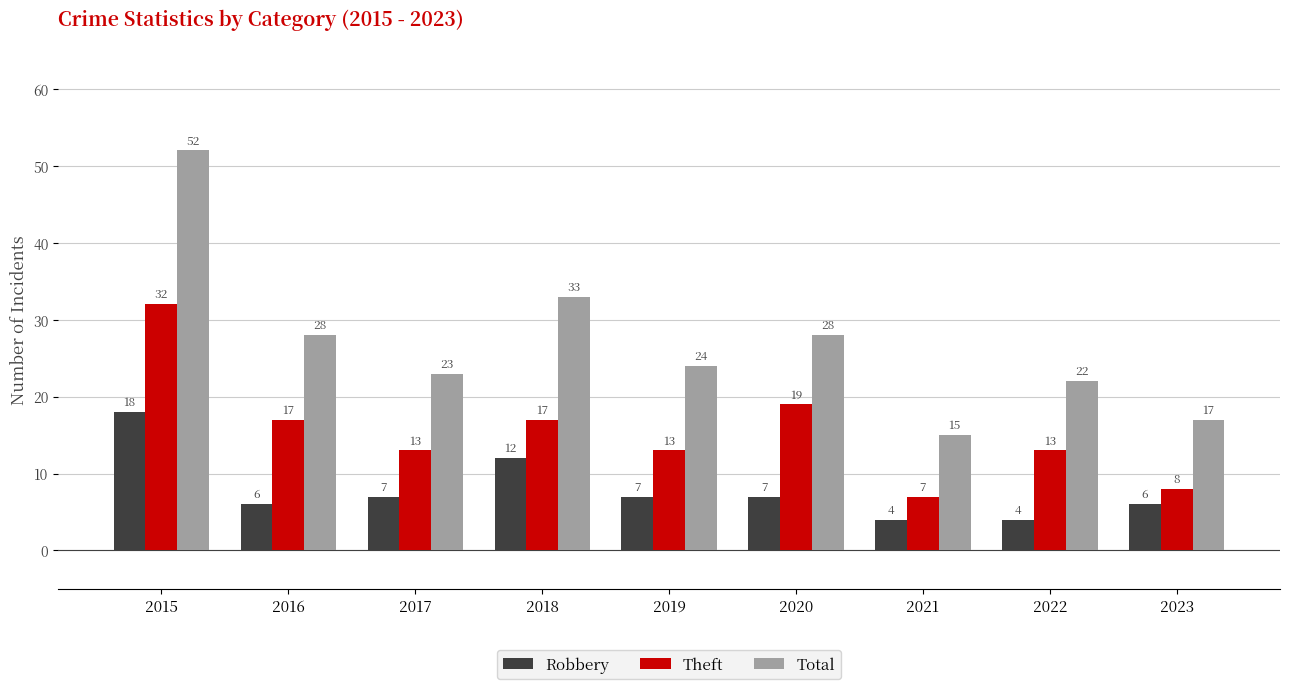

What is the value of the Robbery bar at the 8th from the left?

4